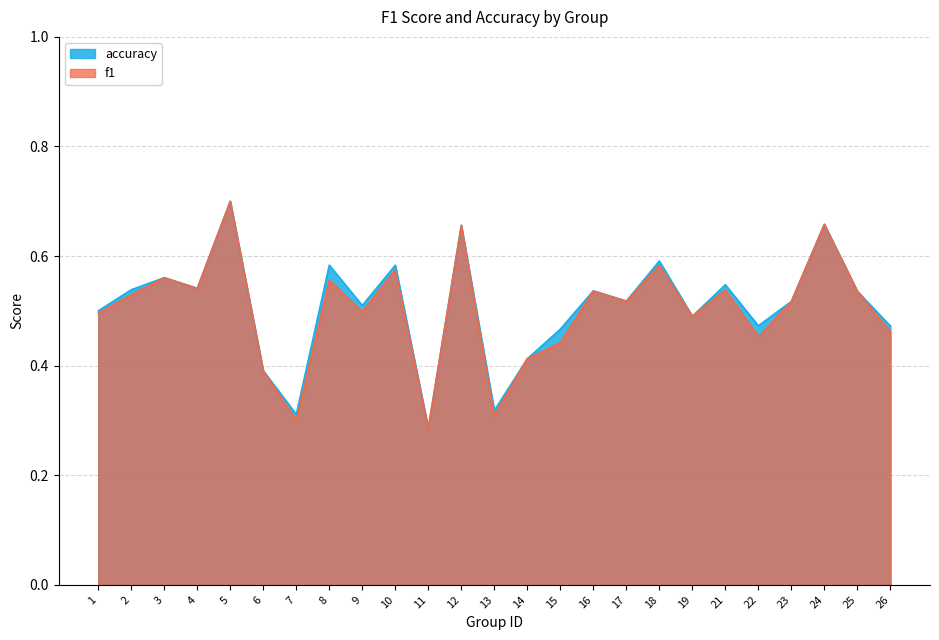

List the series in order of their overall mean, highest first.

accuracy, f1